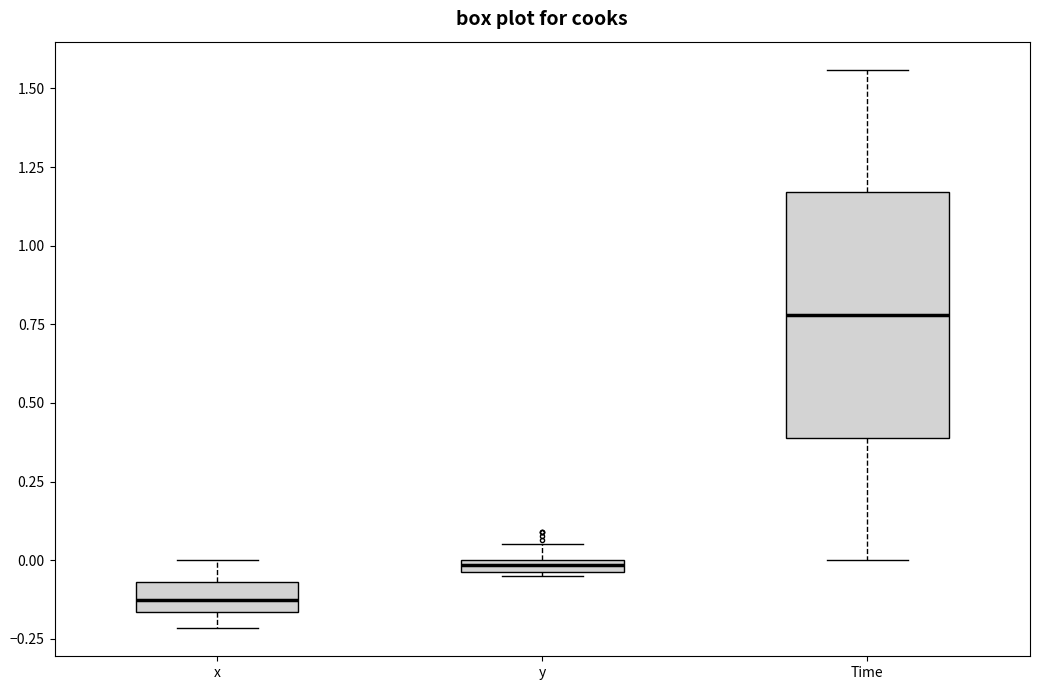

Where does the upper whisker of the box for Time end on the y-axis? The values are not printed on the chart, so give them approximately, as read against the axis.

1.55